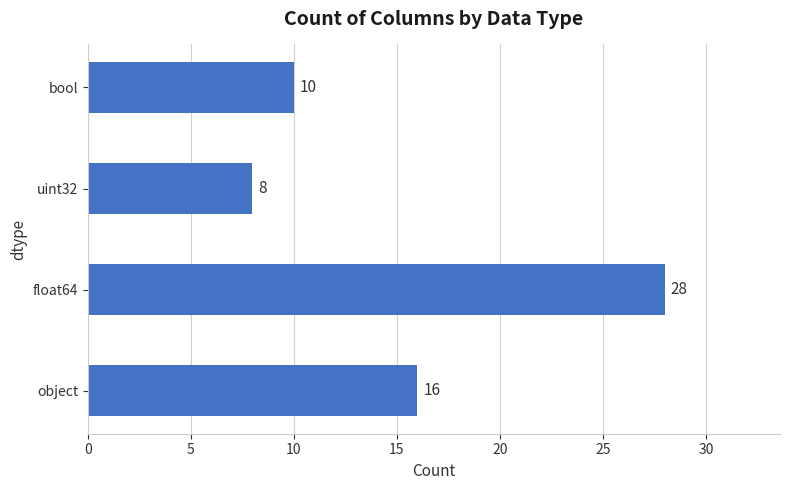

Where is the data nearest to the value 18?

object